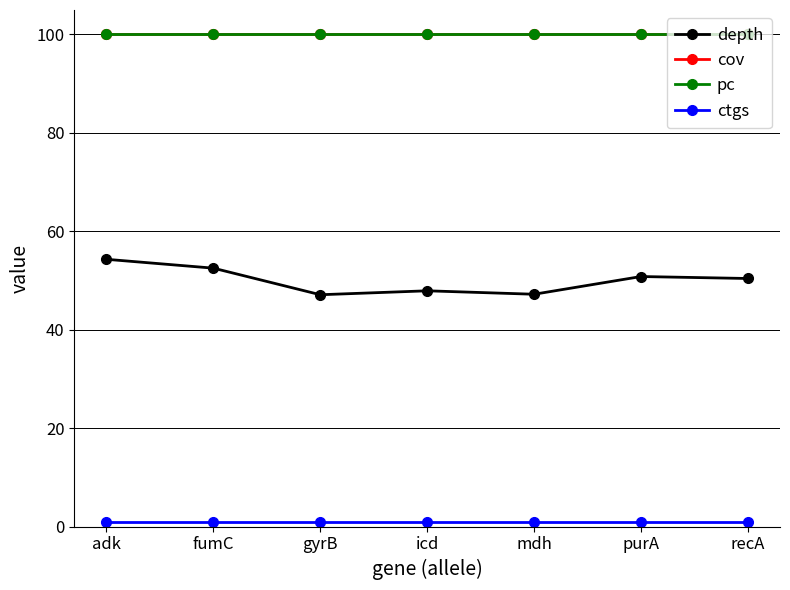

True or false: cov has a value of 100.0 at gyrB.

True